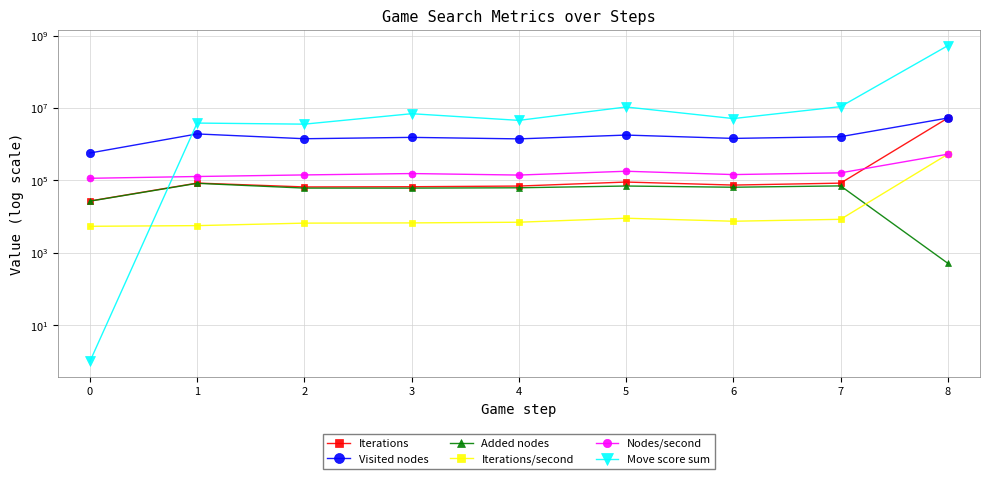

Between 6 and 3, which is larger?

6